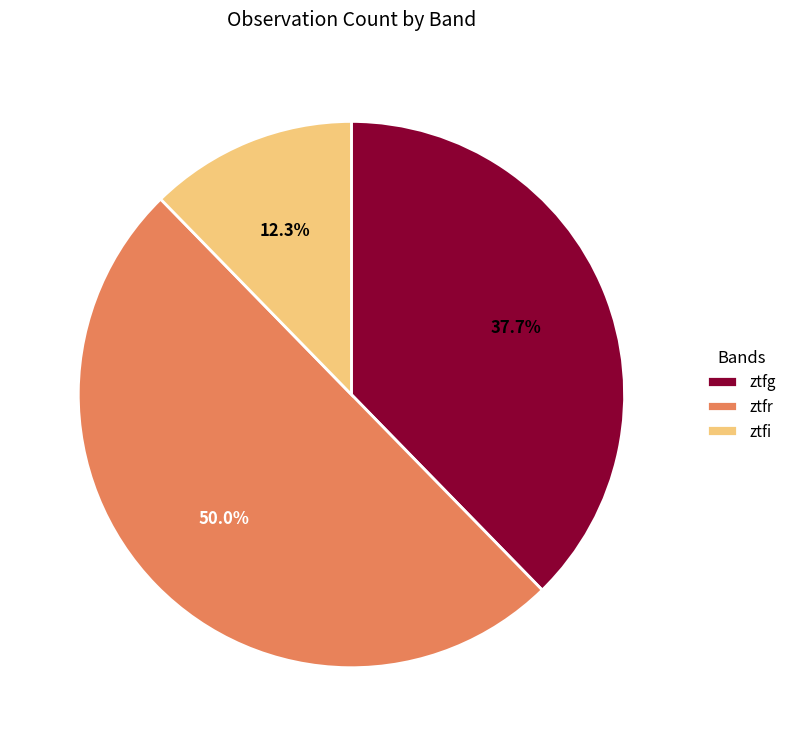

Does ztfi account for over 50% of the chart?

No